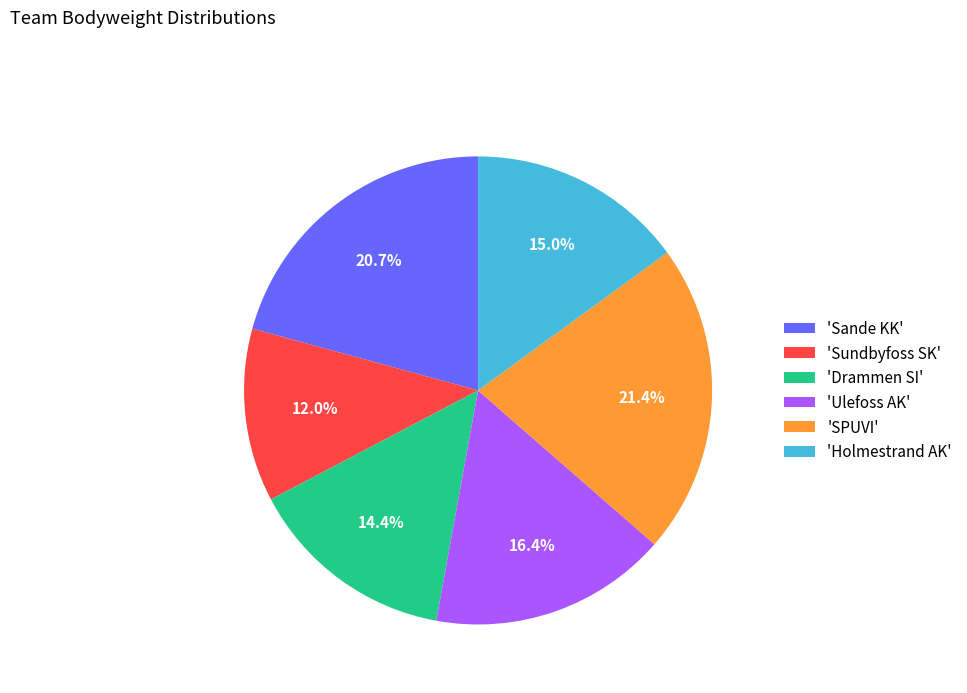

Which slice is the largest?

'SPUVI'